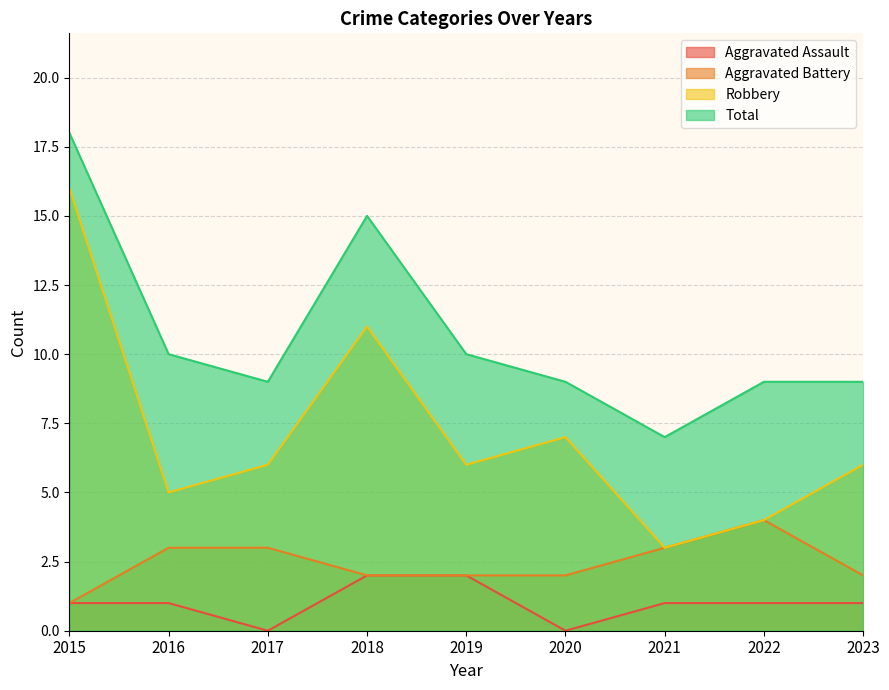

How many interior local valleys does the Aggravated Assault series have?

2